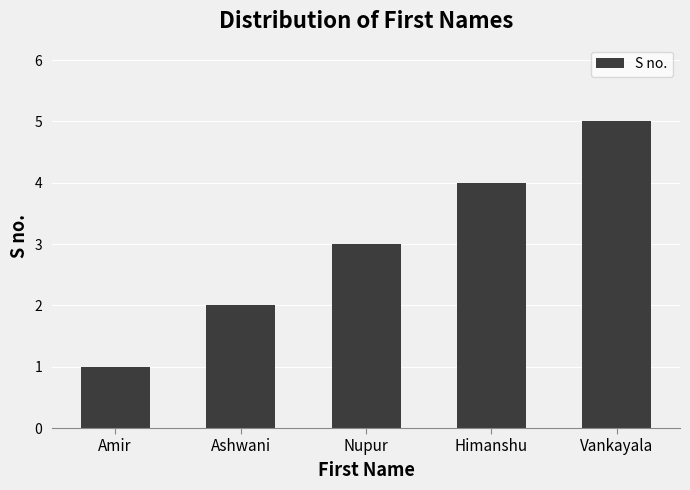

List the labels in order of value, largest first.

Vankayala, Himanshu, Nupur, Ashwani, Amir